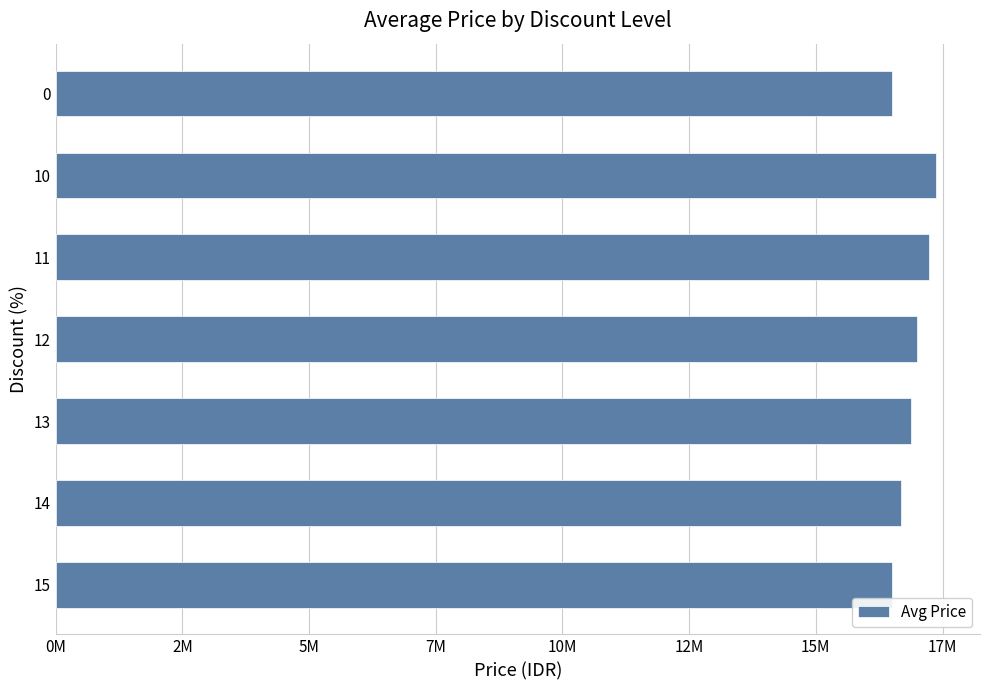

Are the bars horizontal?

Yes